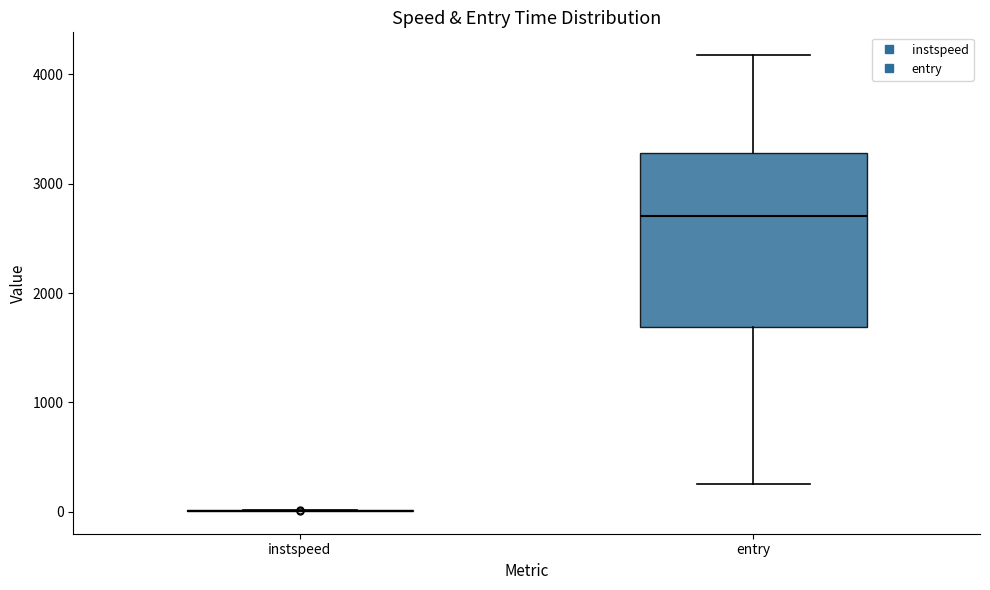

Reading left to right, read every box against the y-axis: the position of its median line, the range the box covers, and the ends of its whiskers. The values are not printed on the chart, so give them approximately, as read against the axis.

instspeed: box collapsed to a line at 0, whiskers 0 to 0
entry: median 2700, box 1700 to 3300, whiskers 300 to 4200